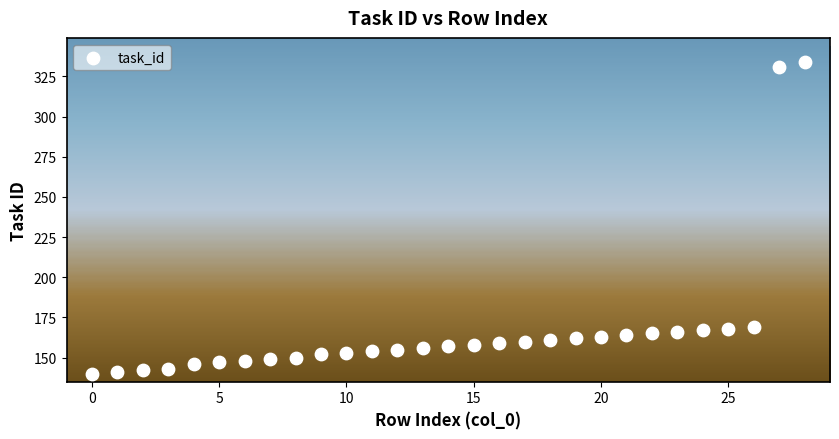

What is the range of Y values (max minus min)?

194